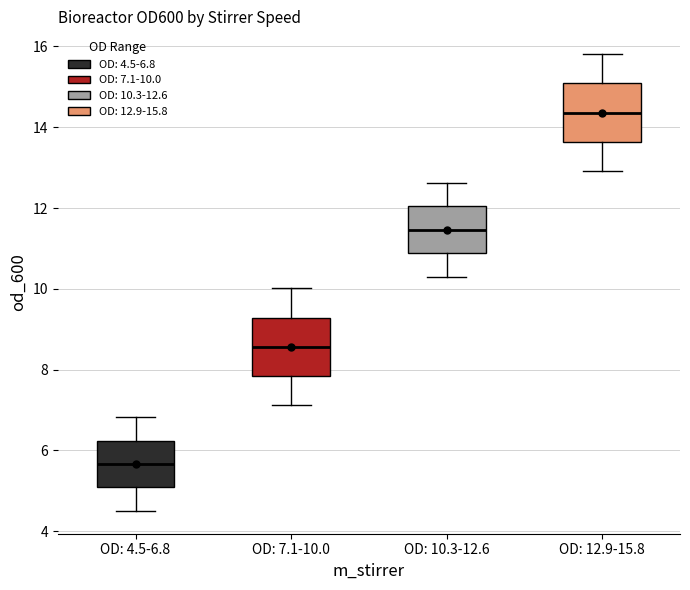

Where is the upper edge of the box for OD: 7.1-10.0 on the y-axis? The values are not printed on the chart, so give them approximately, as read against the axis.

9.2